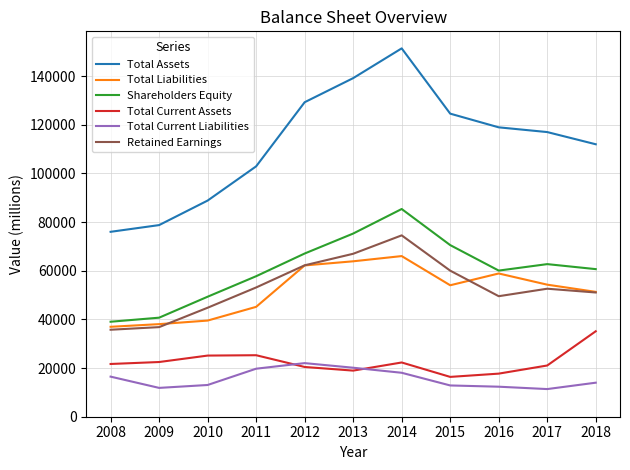

True or false: Total Current Liabilities and Retained Earnings cross at least once.

False